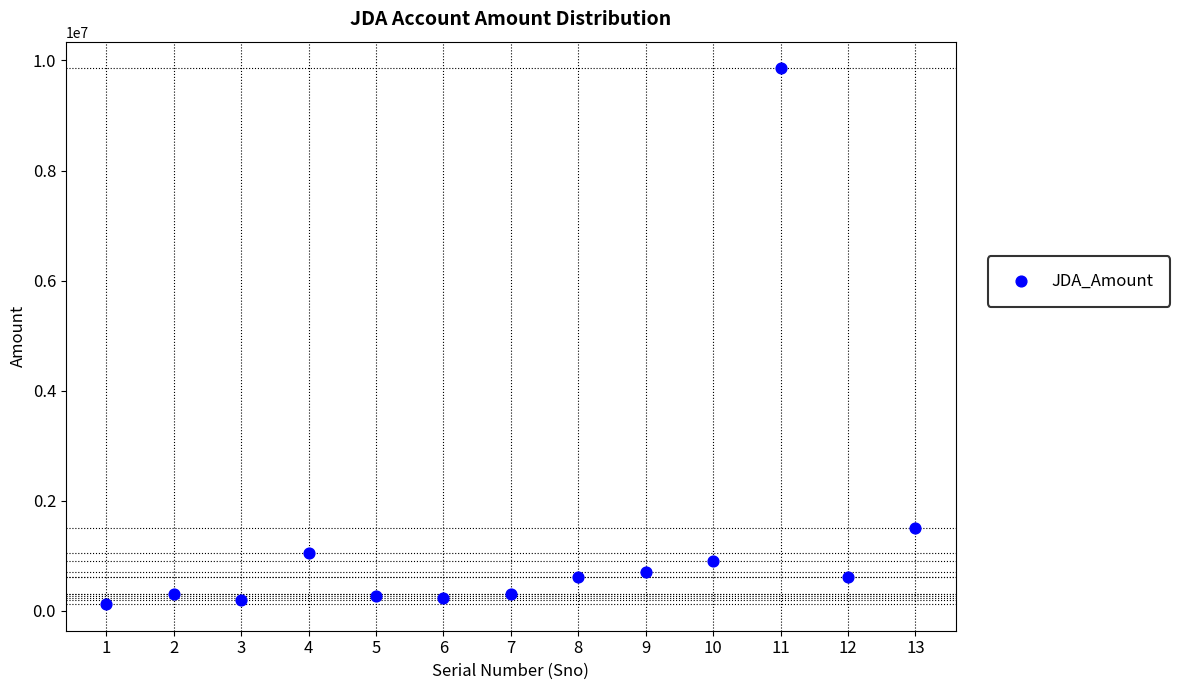

What Y value in the scatter plot is closest to 4991471?

1500000